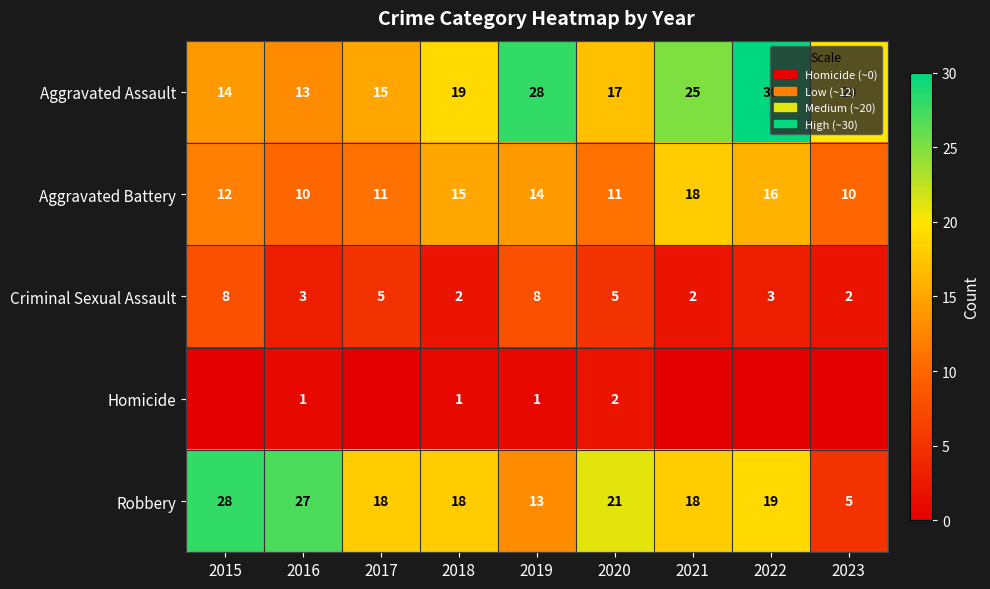

Is the value of Aggravated Assault at 2021 greater than the value of Aggravated Battery at 2018?

Yes